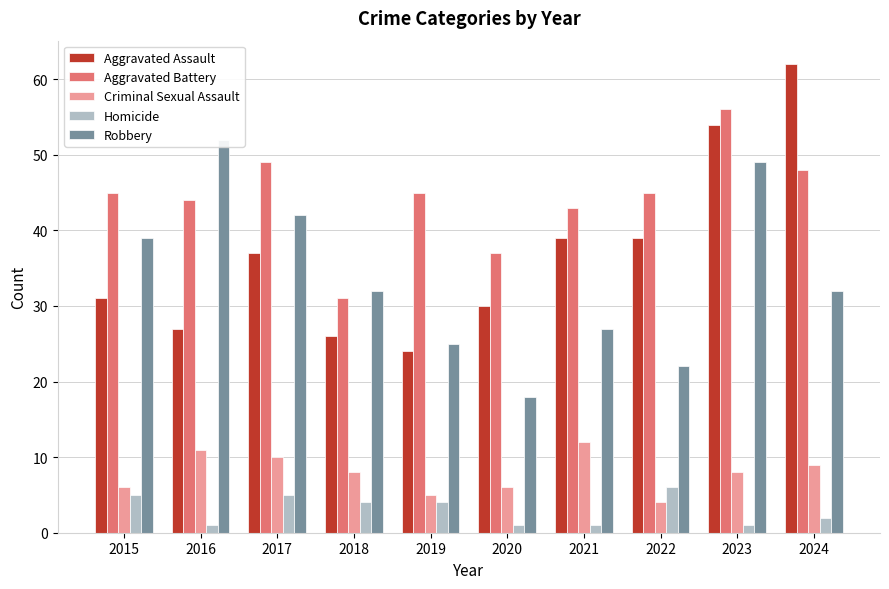

The value of Criminal Sexual Assault at 2018 is 8. True or false?

True